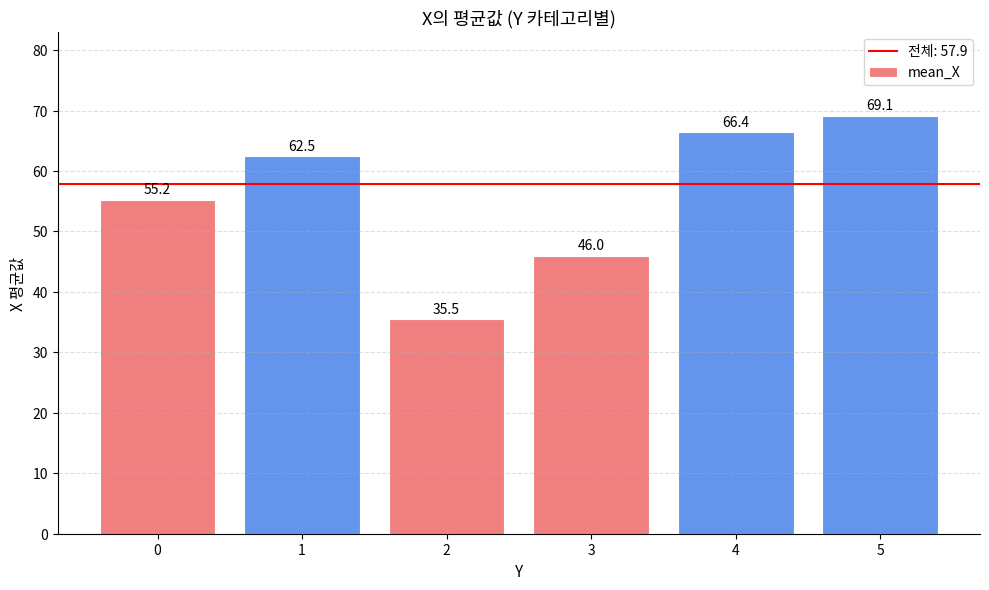

Rank the categories by value from lowest to highest.

2, 3, 0, 1, 4, 5